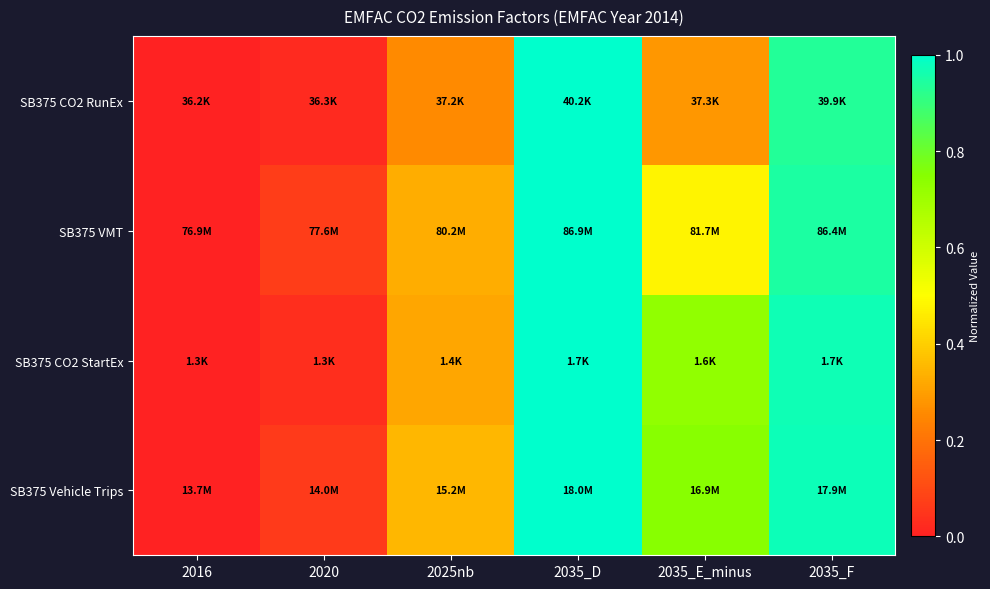

Reading left to right, what are all the values shown in this chart?

SB375 CO2 RunEx: 2016=0.0	2020=0.0	2025nb=0.3	2035_D=1.0	2035_E_minus=0.3	2035_F=0.9
SB375 VMT: 2016=0.0	2020=0.1	2025nb=0.3	2035_D=1.0	2035_E_minus=0.5	2035_F=0.9
SB375 CO2 StartEx: 2016=0.0	2020=0.0	2025nb=0.3	2035_D=1.0	2035_E_minus=0.7	2035_F=1.0
SB375 Vehicle Trips: 2016=0.0	2020=0.1	2025nb=0.3	2035_D=1.0	2035_E_minus=0.7	2035_F=1.0